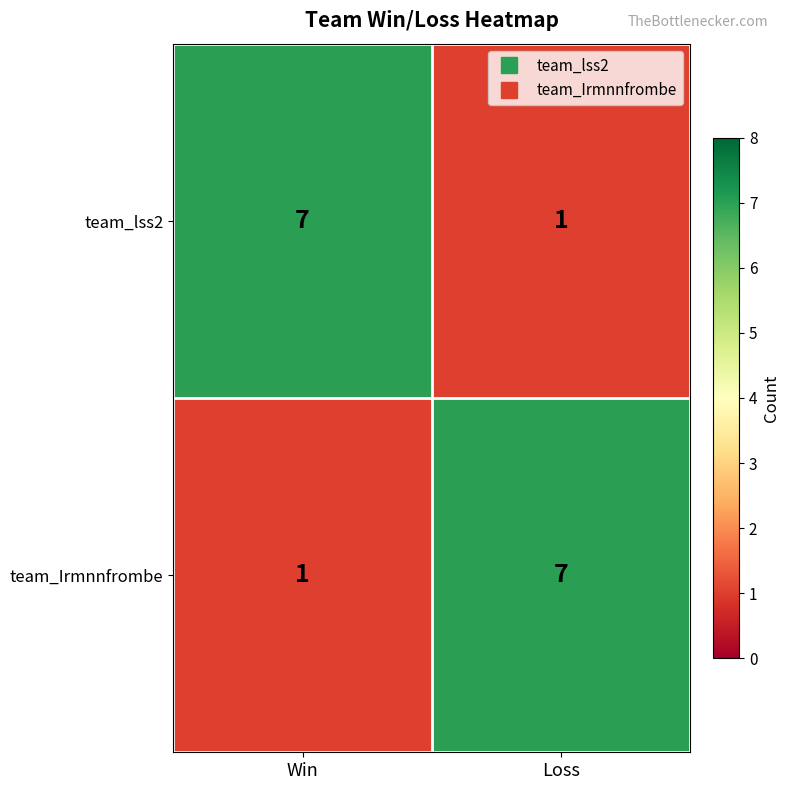

How many distinct data groups are displayed?

2